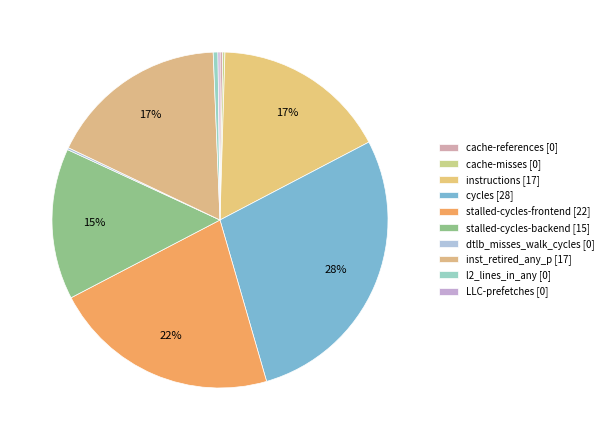

Does any single category account for the majority?

No